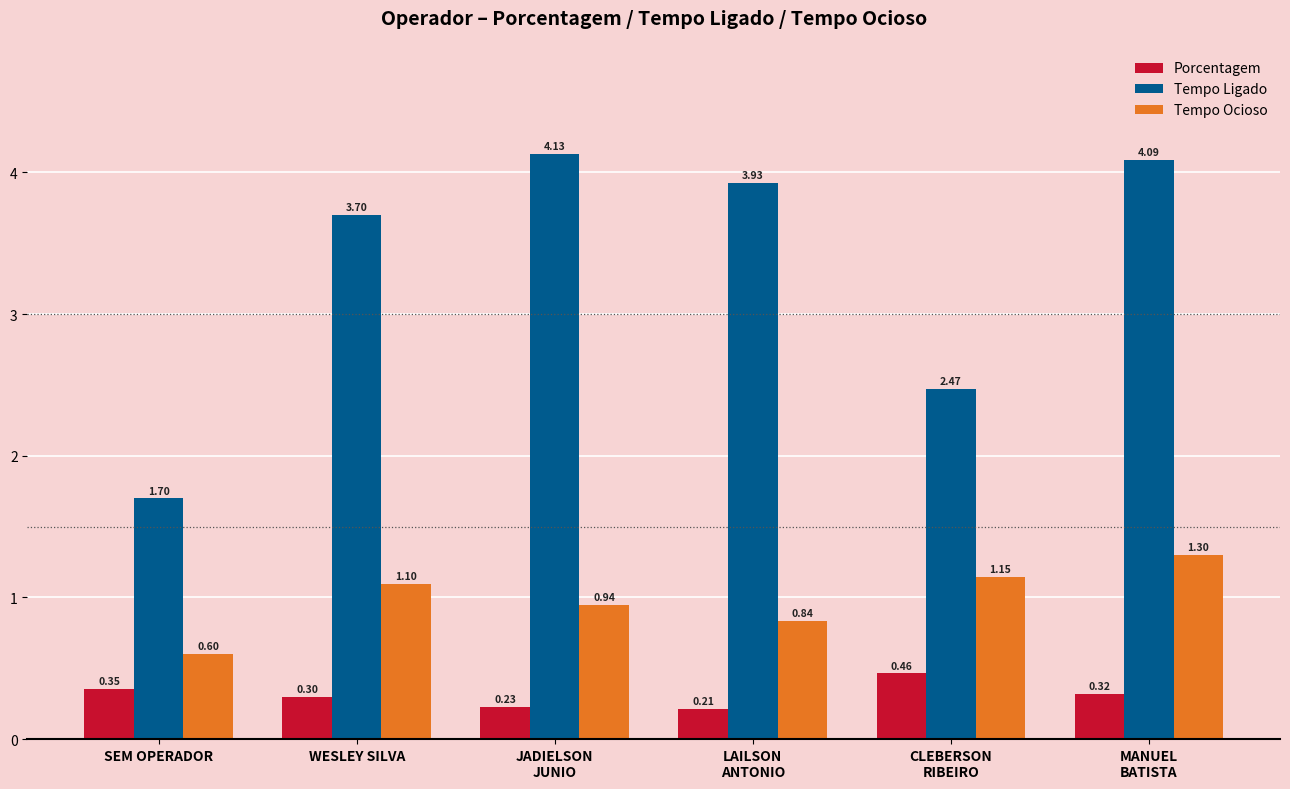

Is it true that Tempo Ocioso equals 0.5 at MANUEL
BATISTA?

False